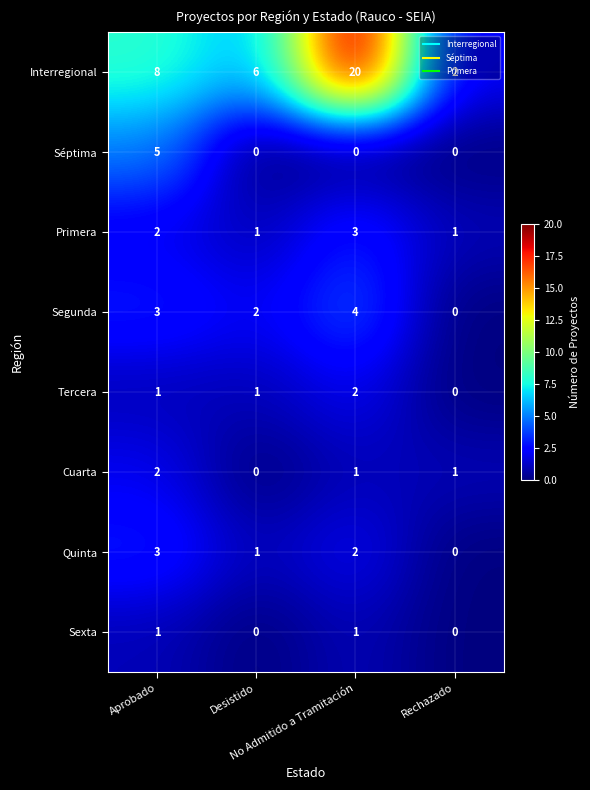

At how many categories does at least one series exceed 0?

4